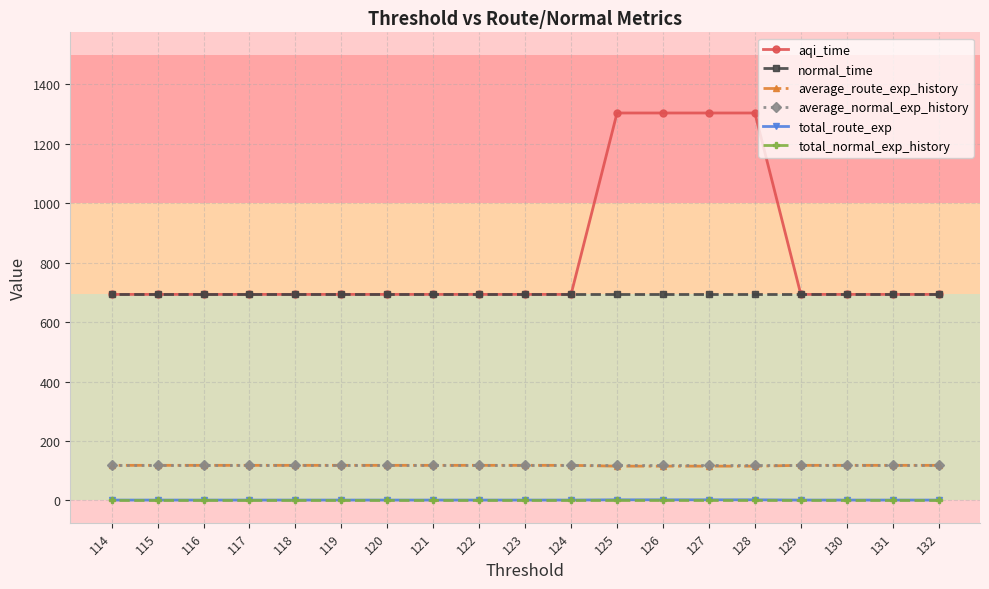

How many lines are shown in the chart?

6